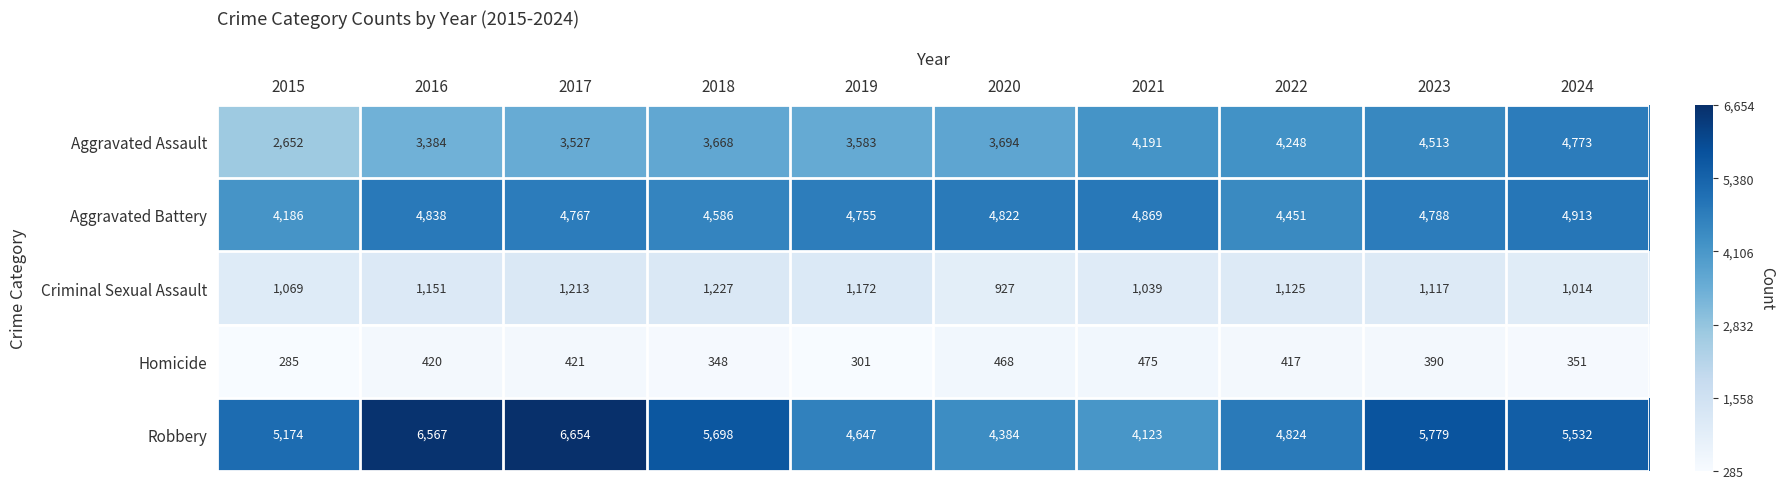

The value of Aggravated Assault at 2021 is 4191. True or false?

True